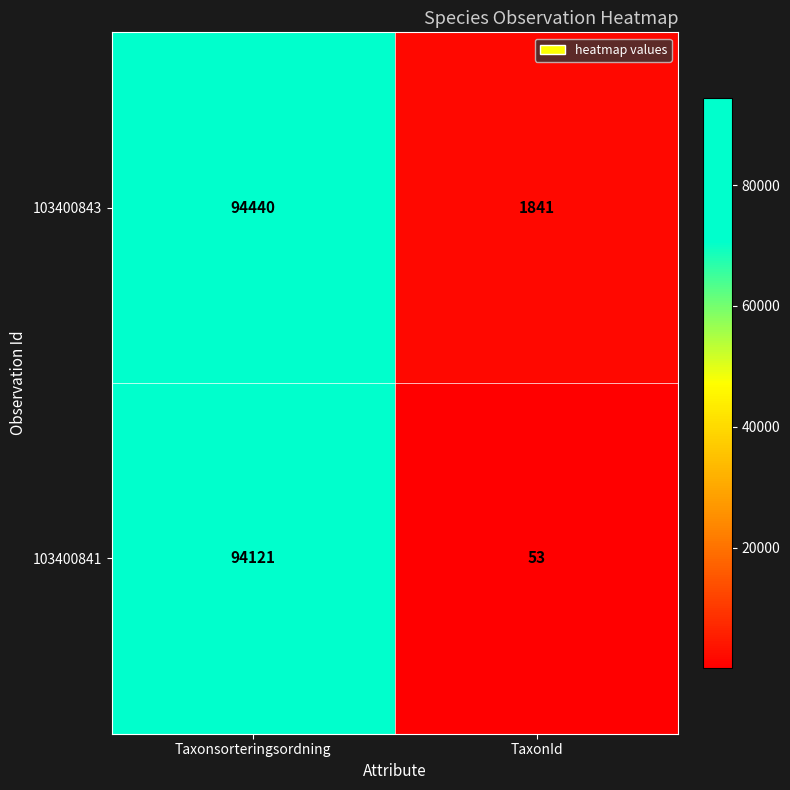

At which label is 103400843 closest to 48140?

TaxonId